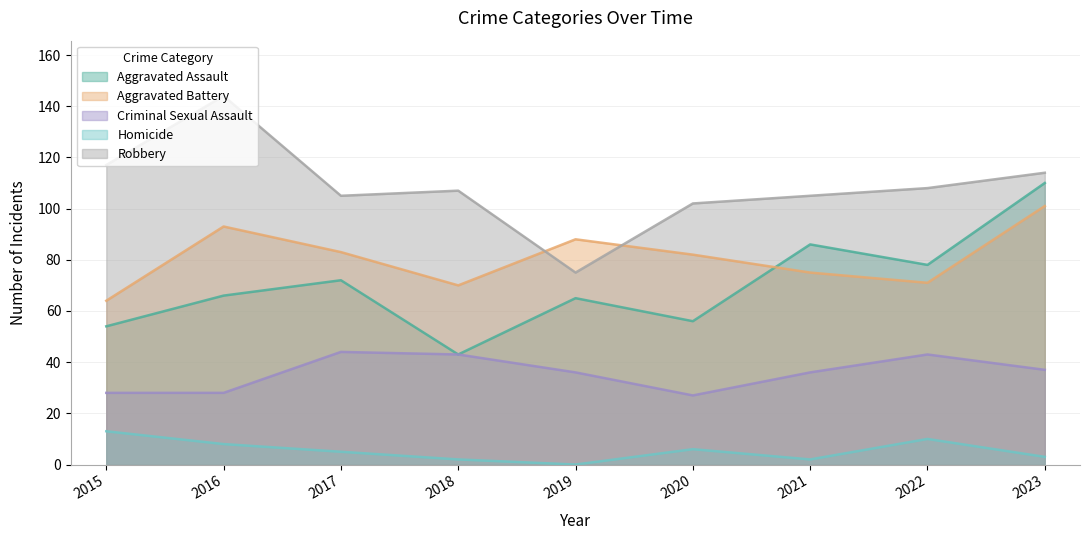

What is the sum of the Aggravated Battery values at 2018 and 2023?

171